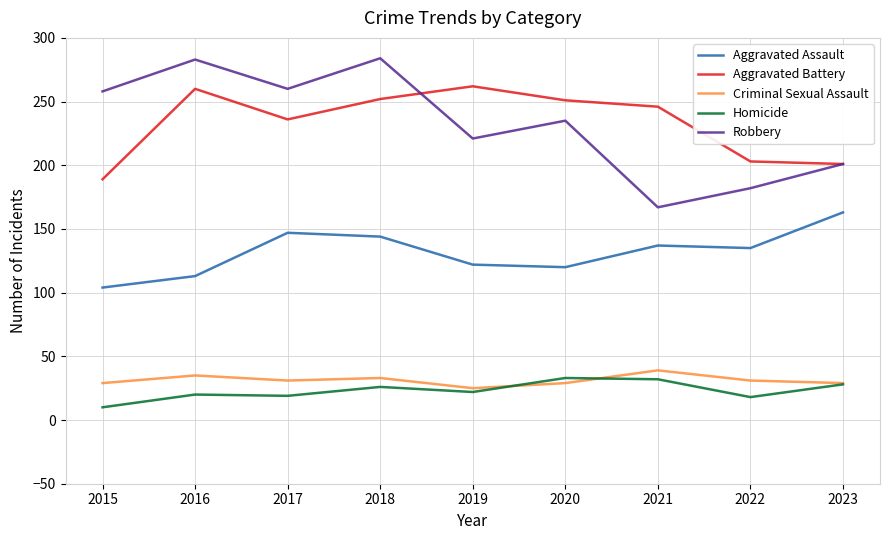

Count the number of data series in this chart.

5